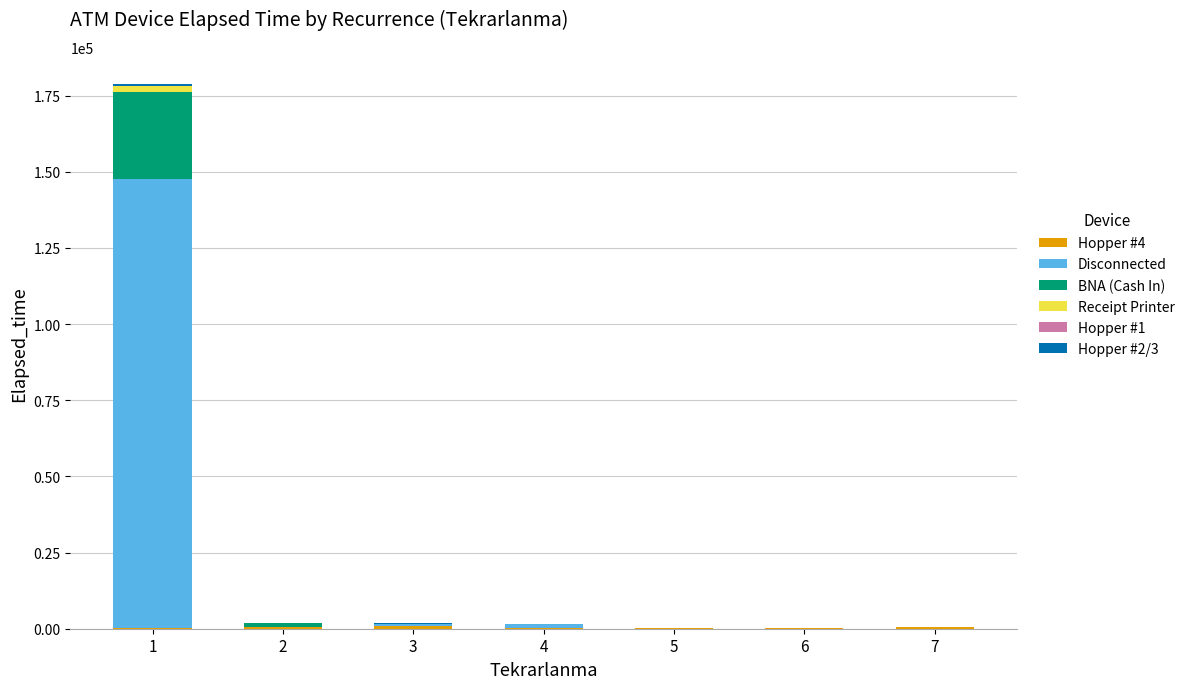

Are the bars horizontal?

No